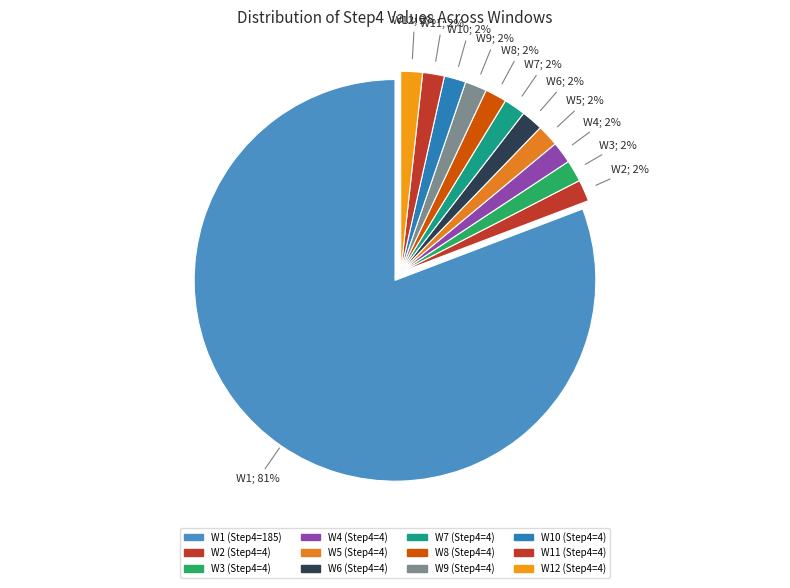

How many segments does this pie chart have?

12